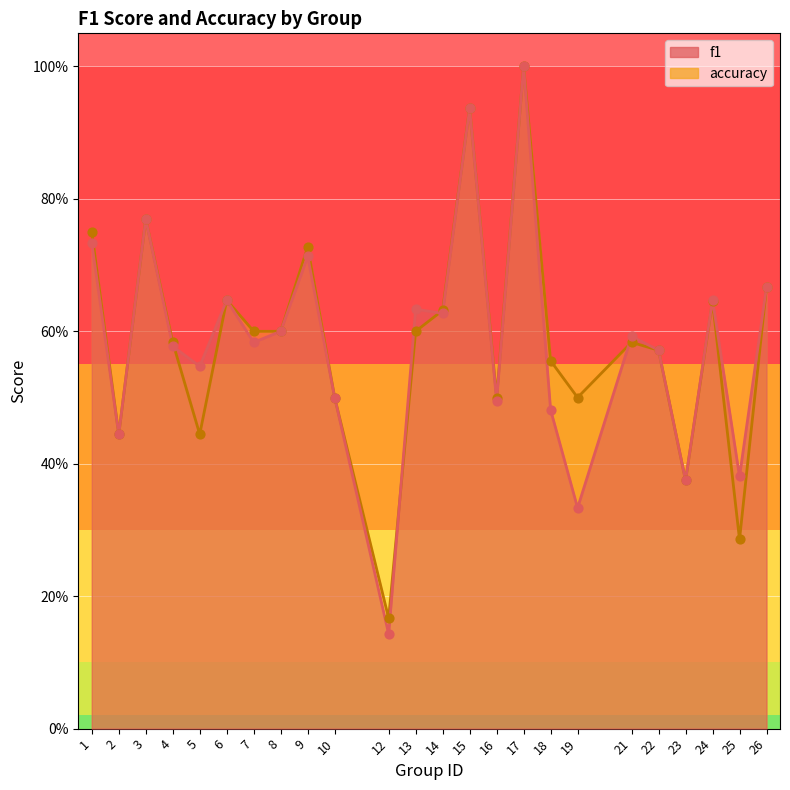

Which series has the largest Y range (max minus min)?

f1